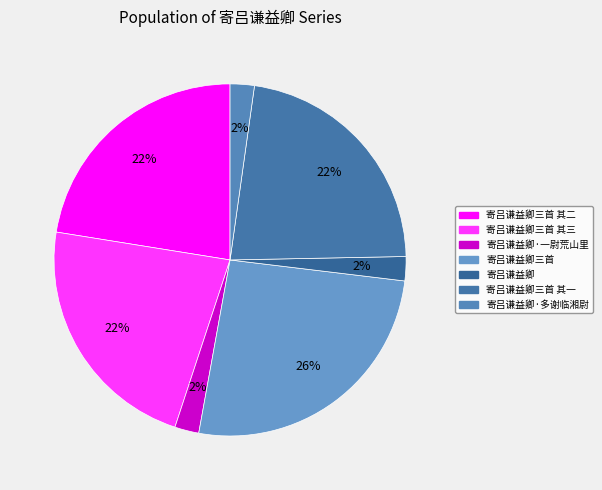

Is there a majority slice in this chart?

No